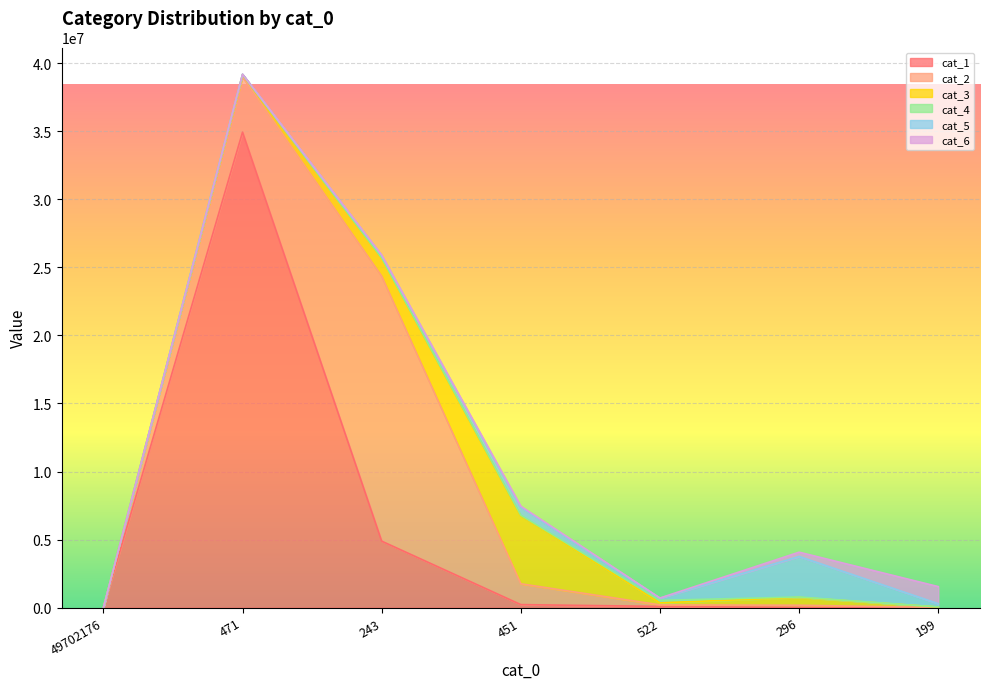

What is the difference between the maximum and minimum values in the cat_1 series?

34929308